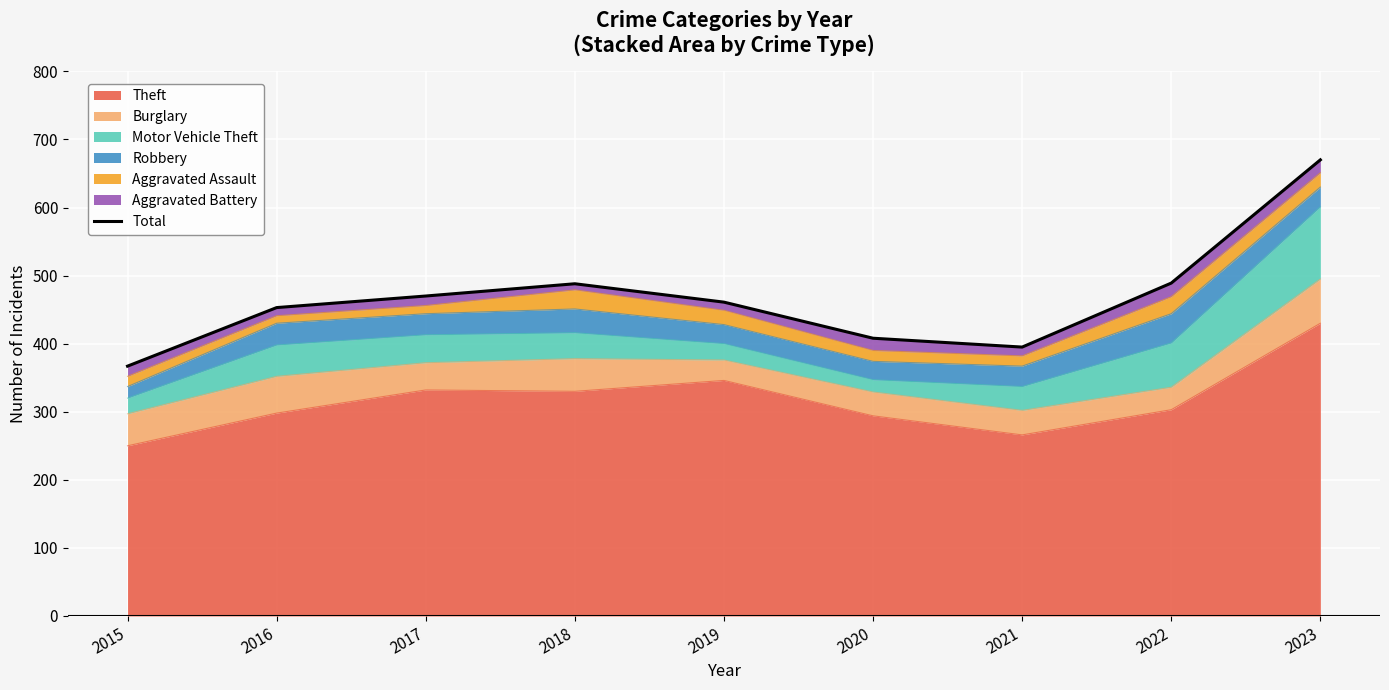

Between 2017 and 2022, which is larger?

2022